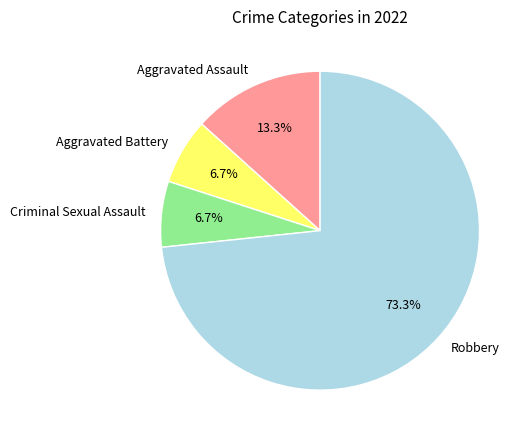

Combined, what portion of the pie is Aggravated Battery and Aggravated Assault?

20.0%